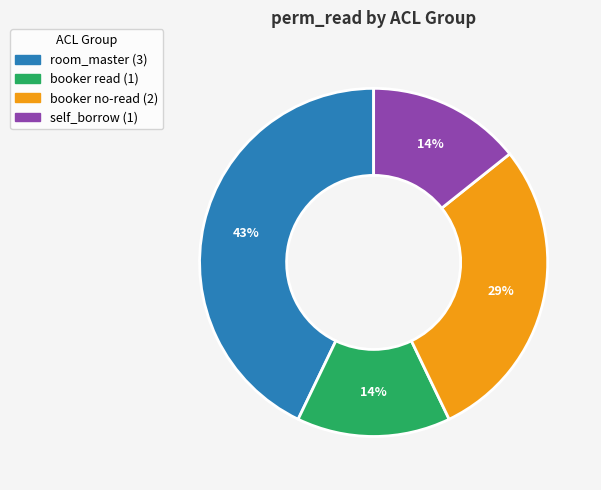

Is there any slice that represents more than half of the pie?

No